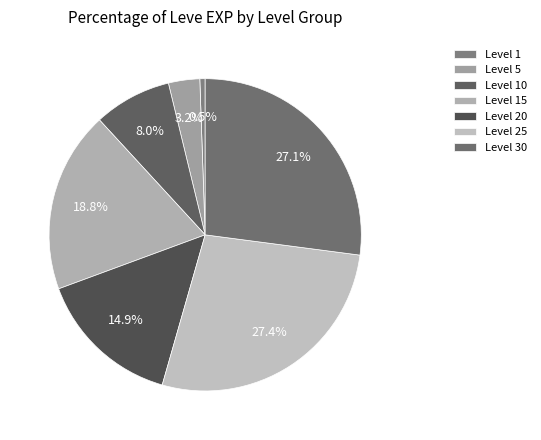

How many slices are in this pie chart?

7